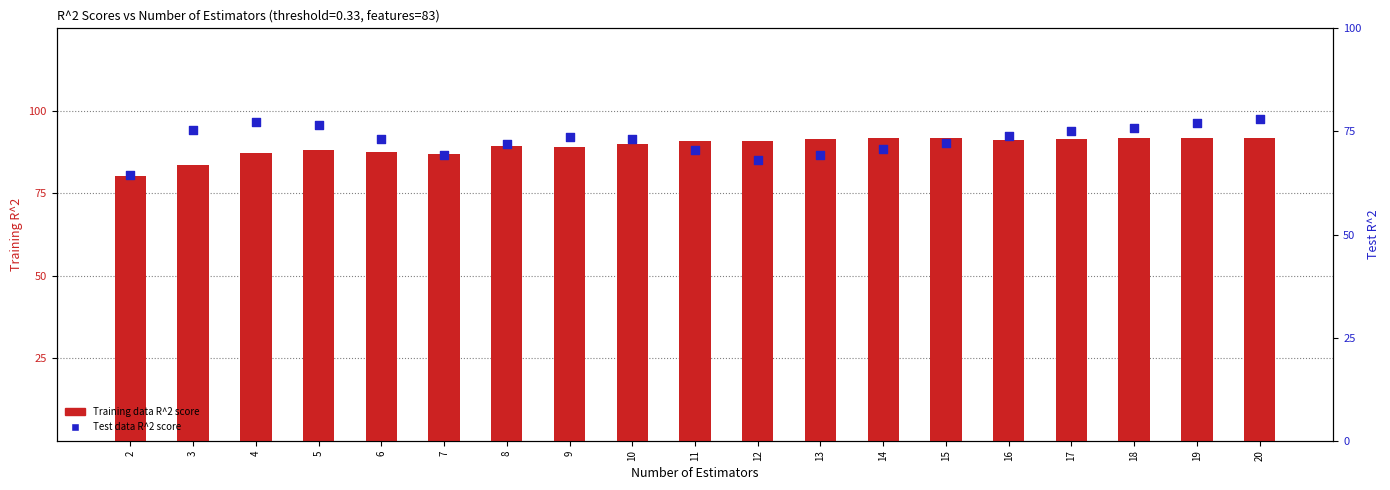

Which series contains the lowest Y value?

Test data R^2 score